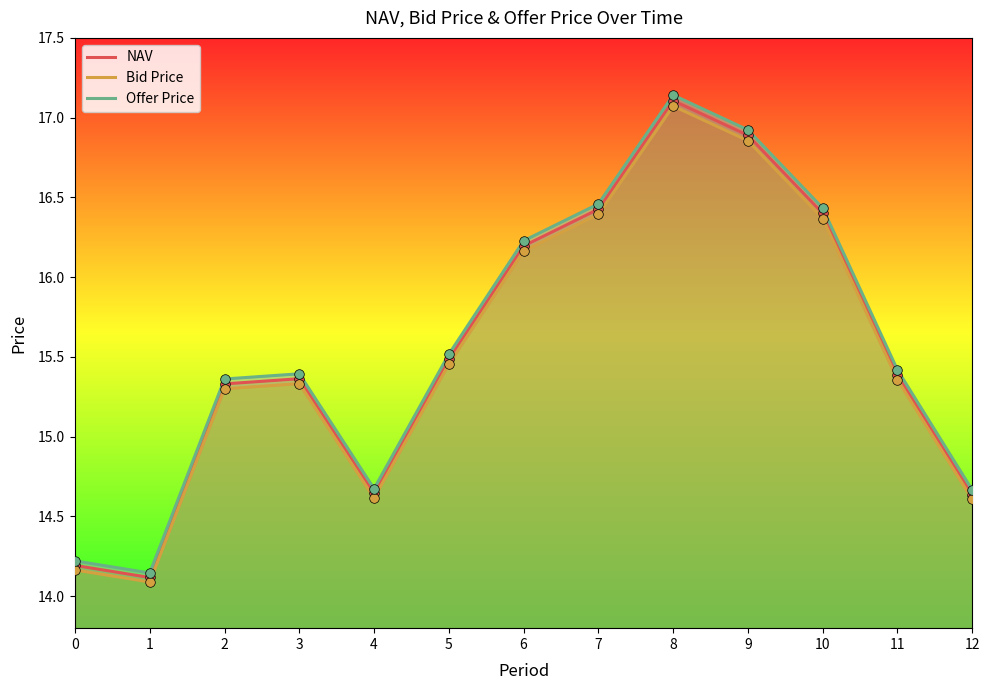

Which series has the largest total across all categories?

Offer Price